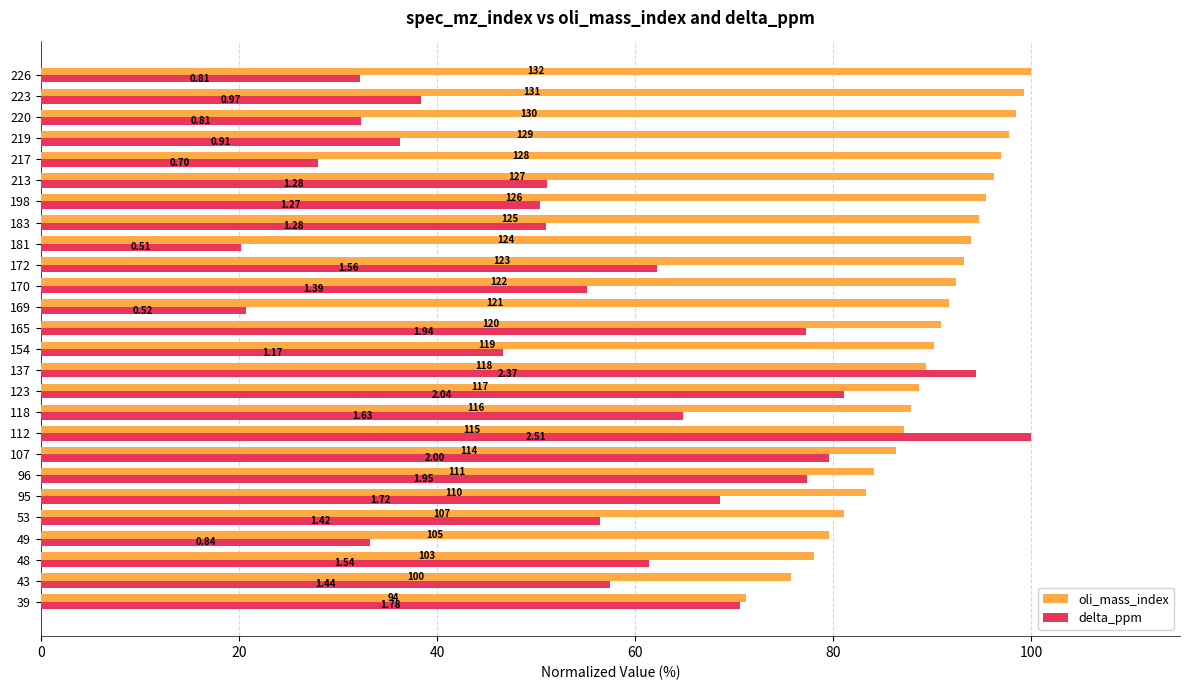

At how many categories does at least one series exceed 72?

25